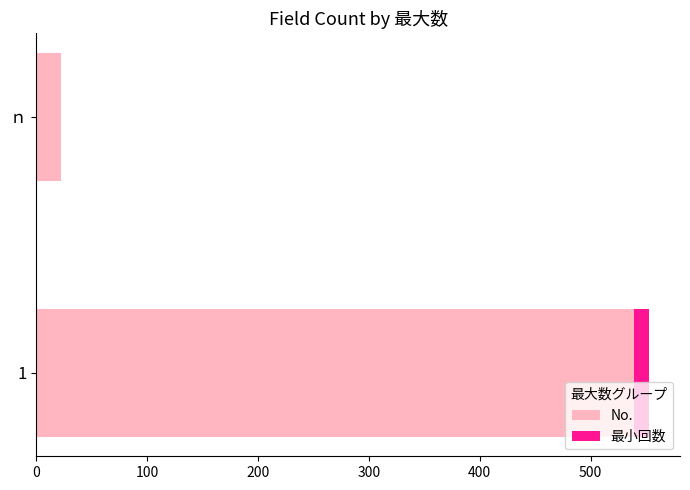

The value of No. at 1 is 539. True or false?

True